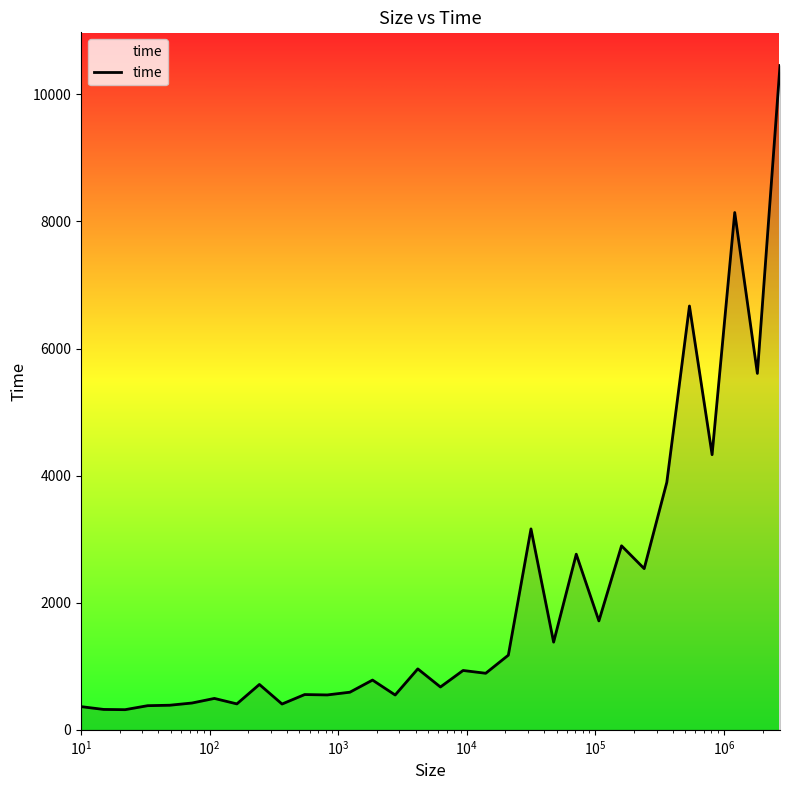

What is the difference between the maximum and minimum values?

10137